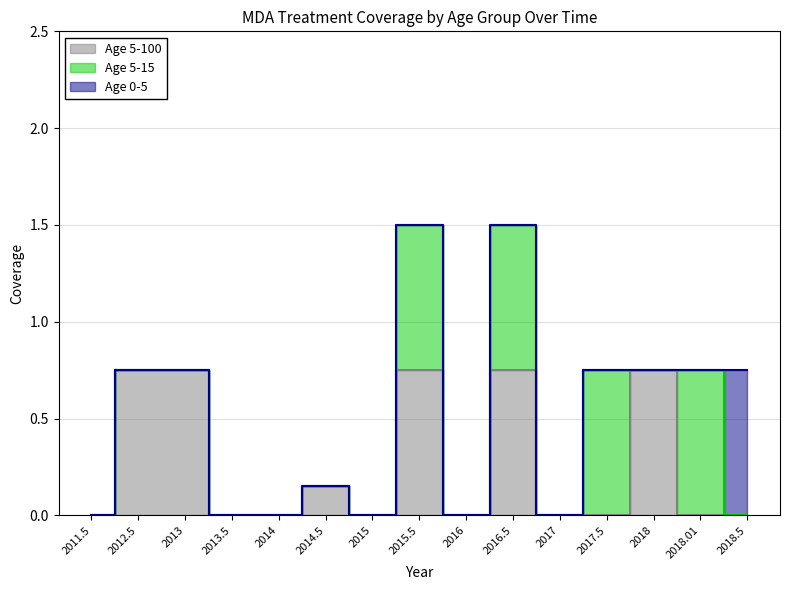

Is the value of Age 0-5 at 2012.5 greater than the value of Age 5-15 at 2011.5?

No